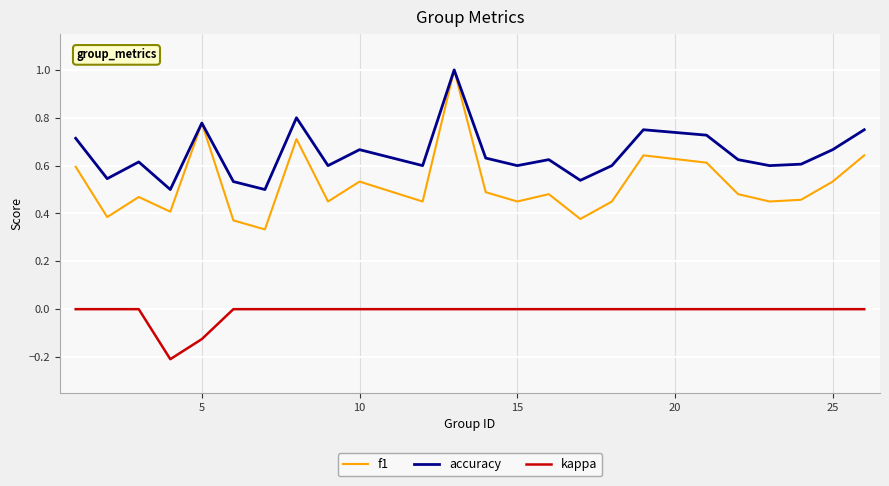

True or false: accuracy and kappa cross at least once.

False